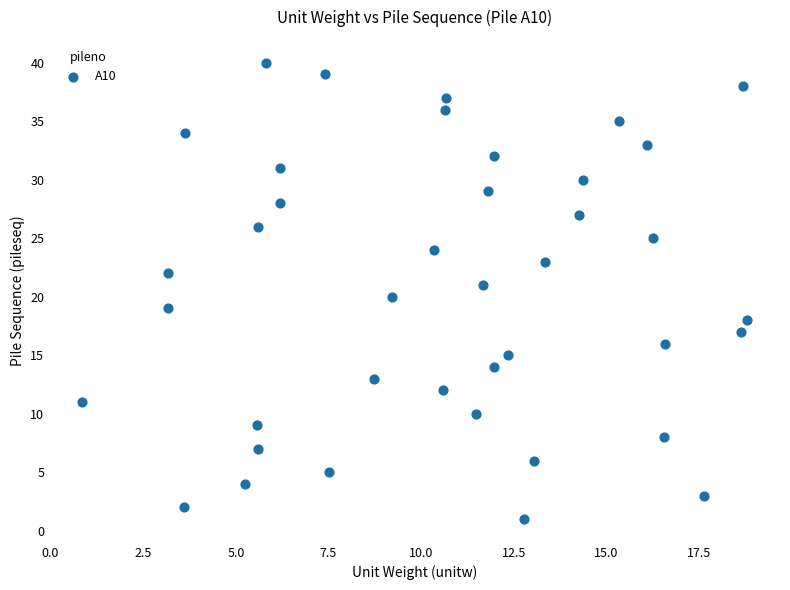

What is the range of Y values (max minus min)?

39